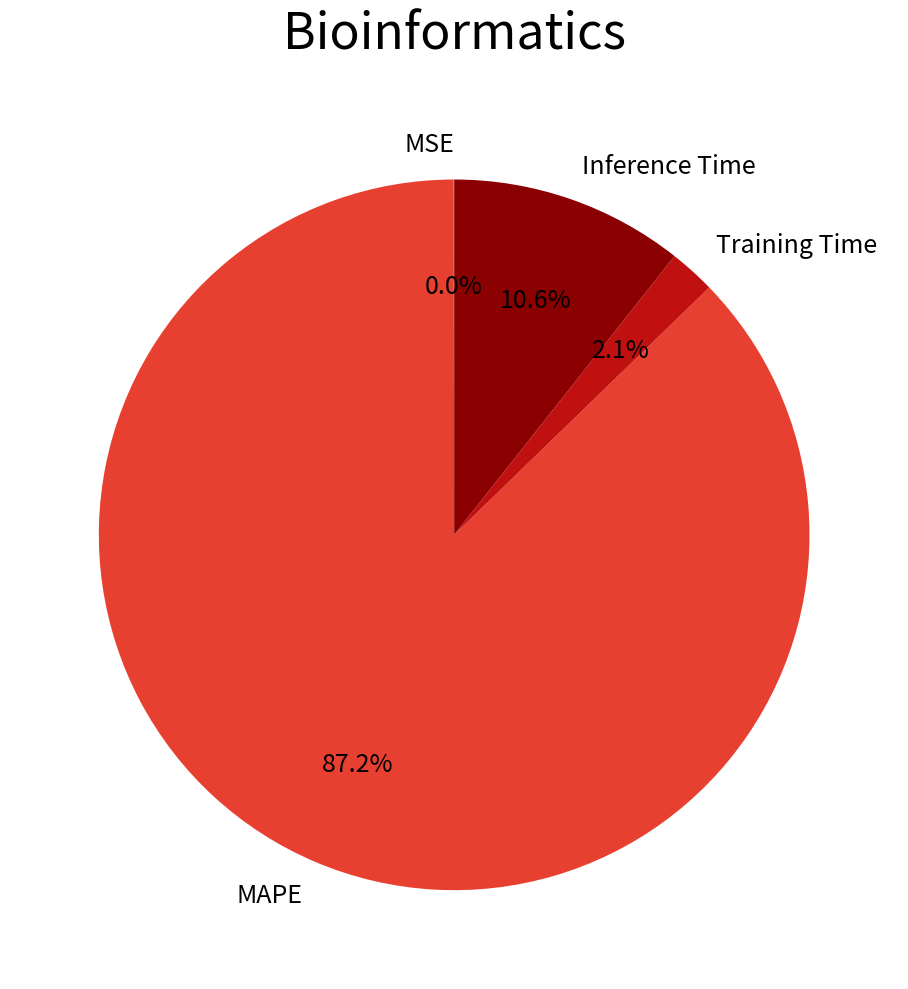

Is it true that Training Time is 11% of the pie?

False